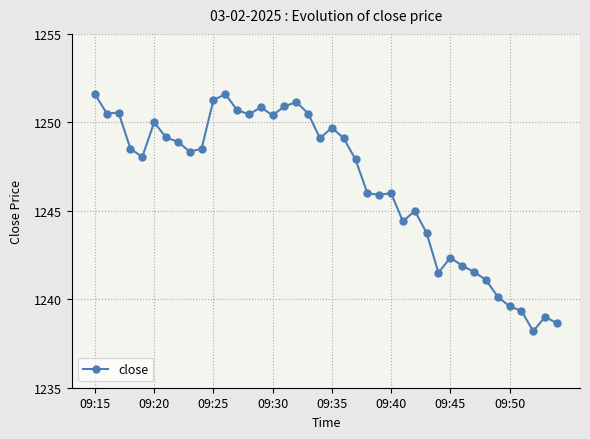

True or false: the data has more than 2 interior local peaks.

True